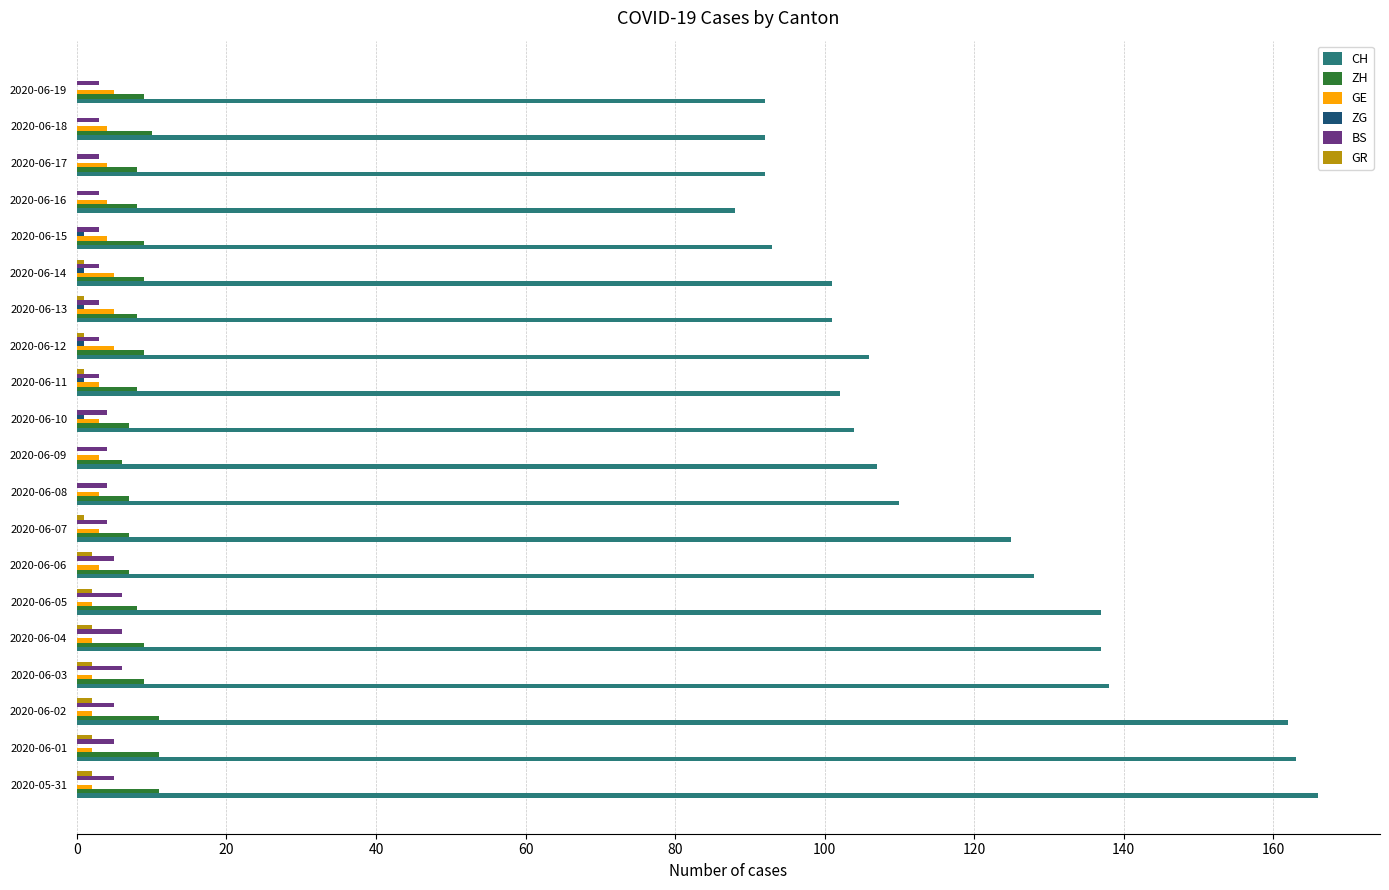

Which series has the largest range (max minus min)?

CH